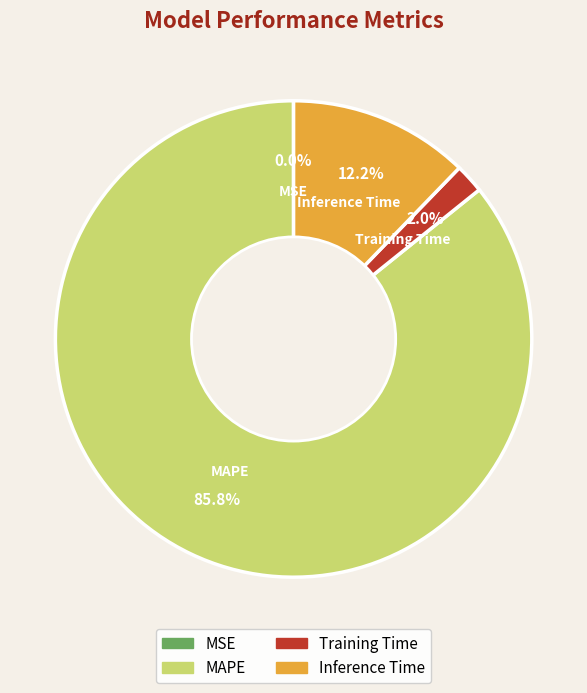

Is Training Time the majority of the pie?

No